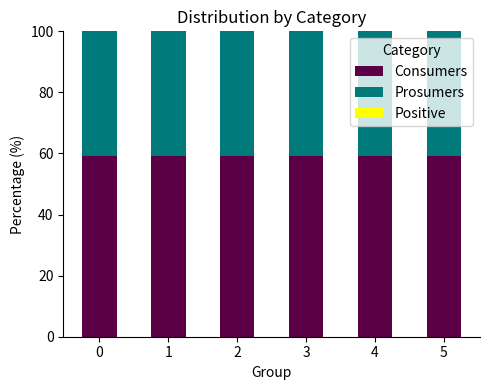

Is it true that Consumers equals 59.1 at 2?

True